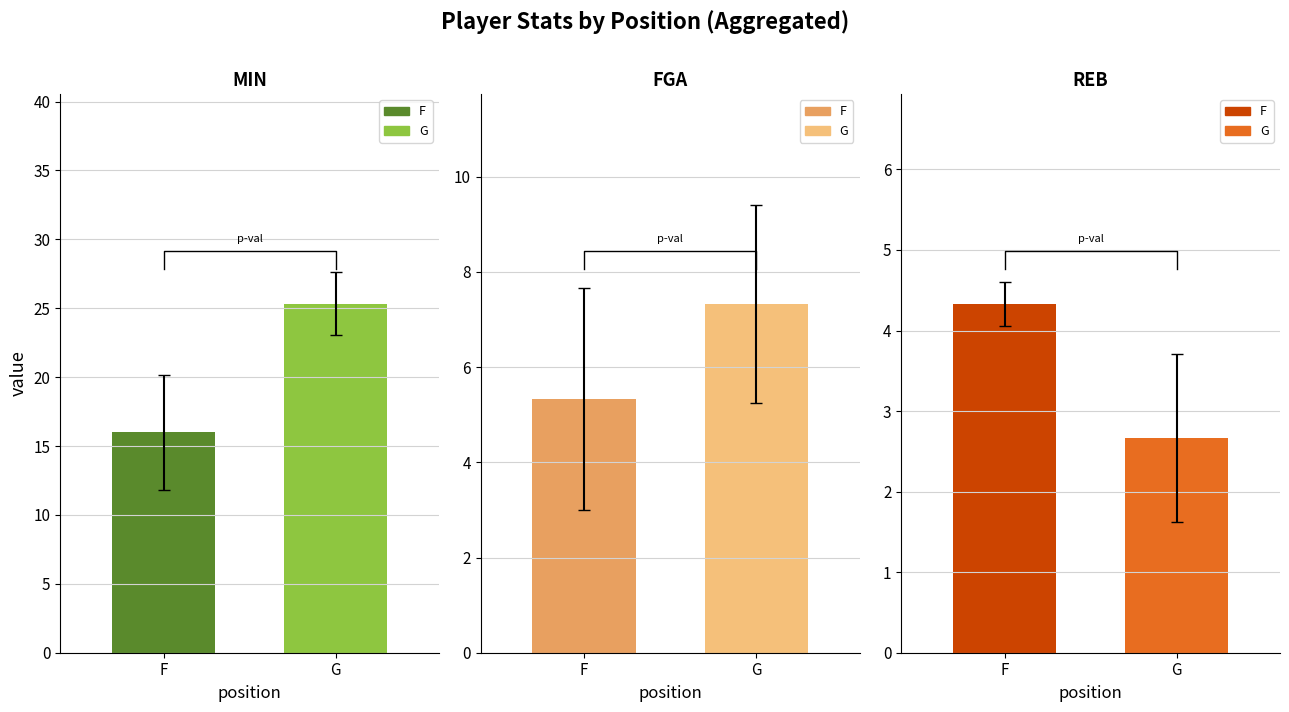

What is the approximate value of MIN at F?

16.0